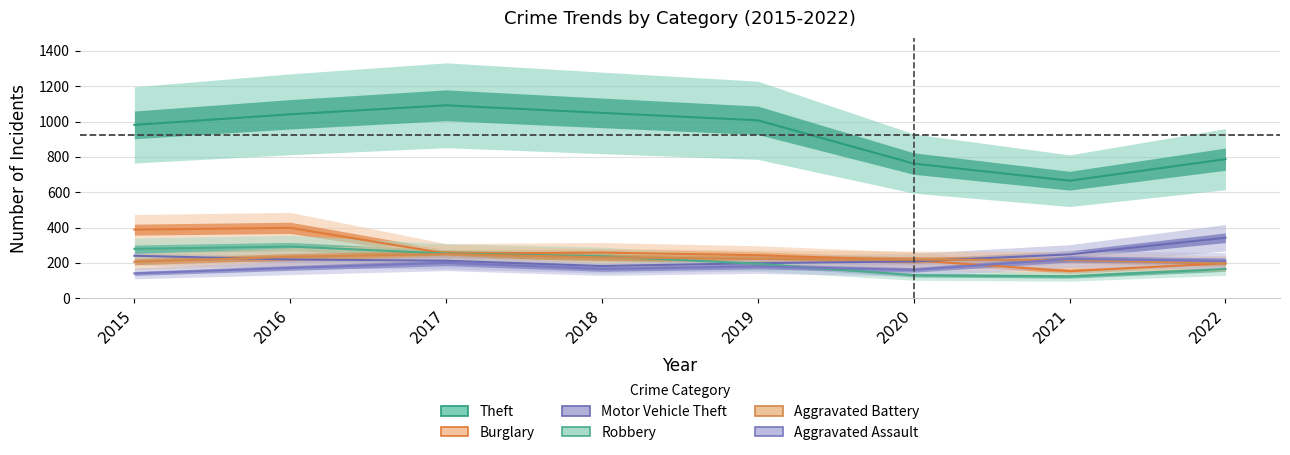

How many values in the Aggravated Assault series are below 180?

4